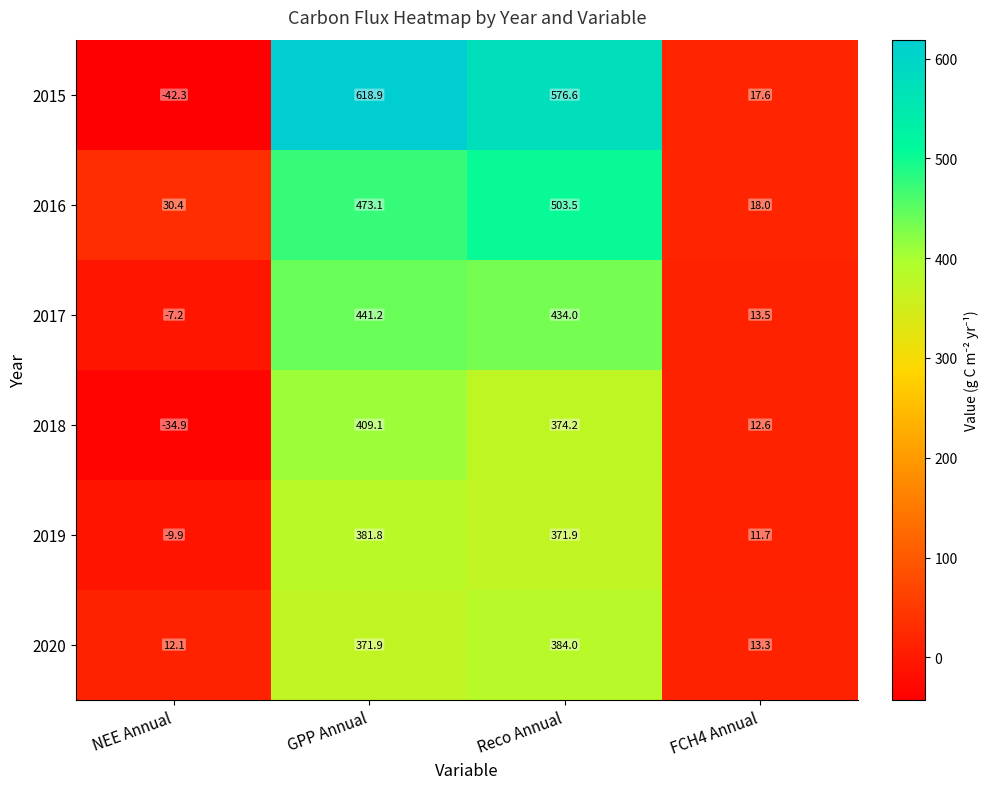

Is the value of 2017 at Reco Annual greater than the value of 2016 at NEE Annual?

Yes